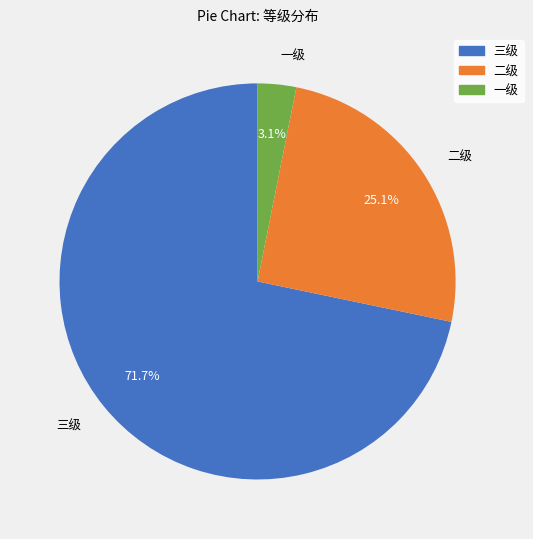

Which has a higher value, 一级 or 三级?

三级